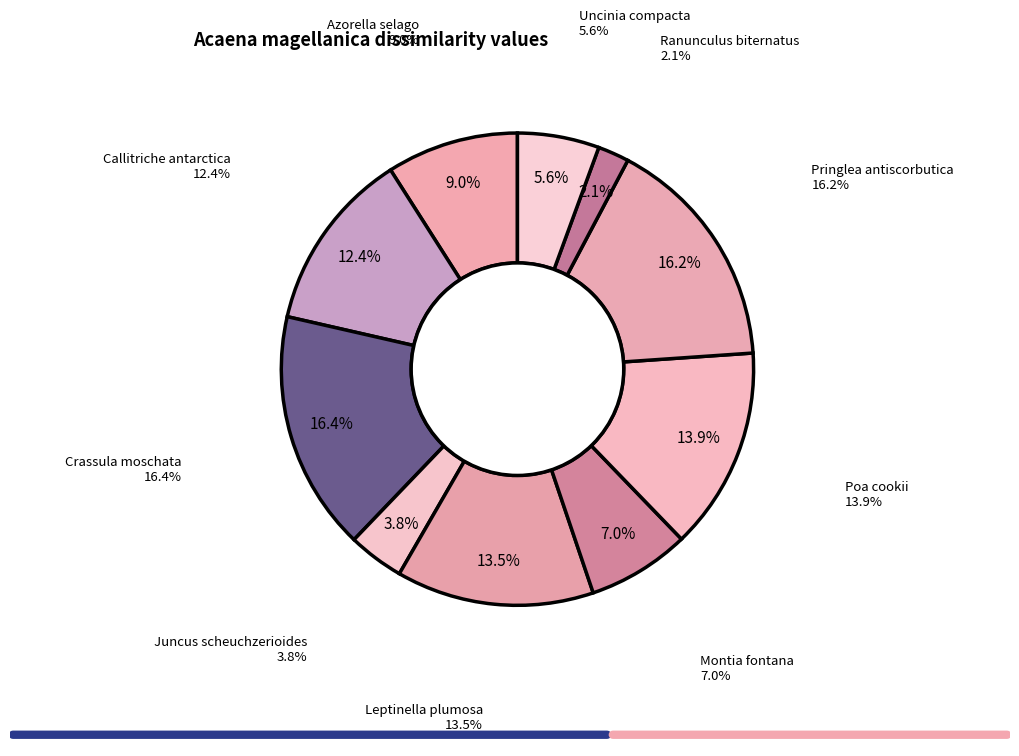

Is it true that Crassula moschata is 16% of the pie?

True